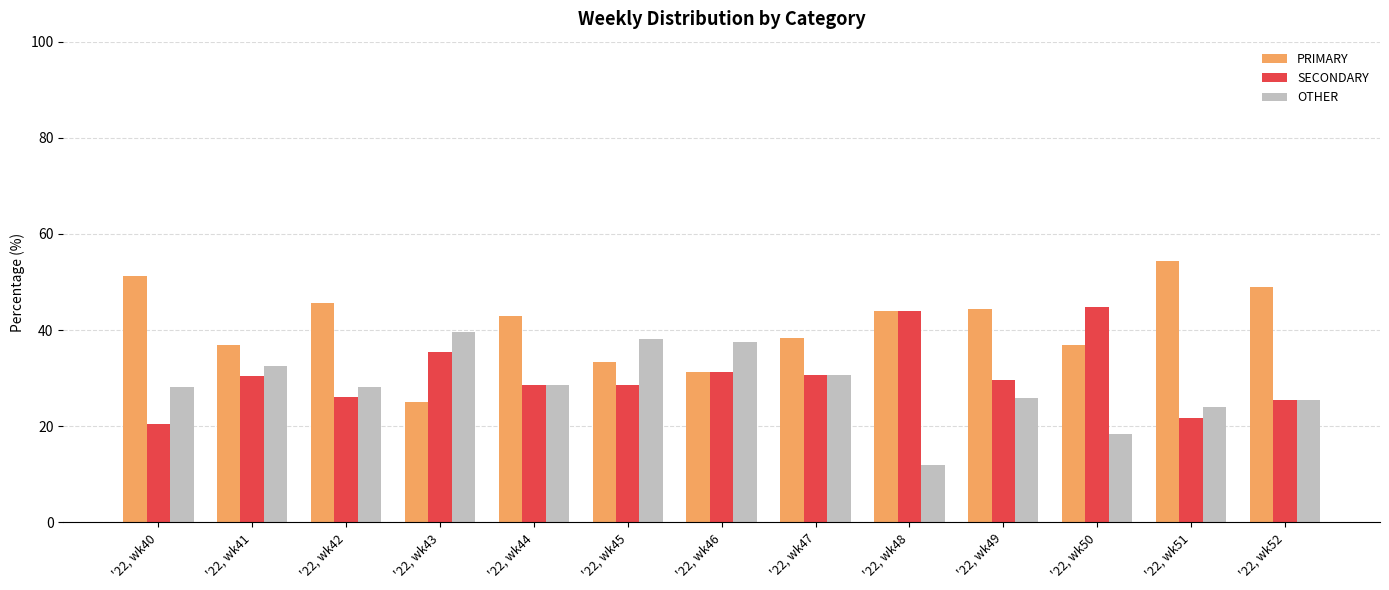

How many bars are there in total?

39